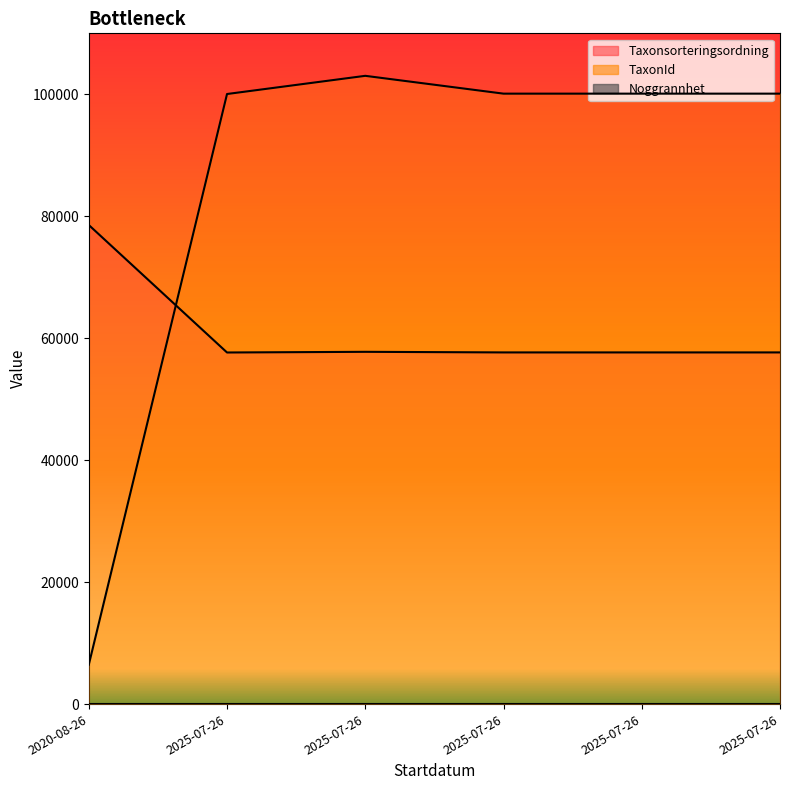

Which label corresponds to the smallest value in the chart?

2020-08-26